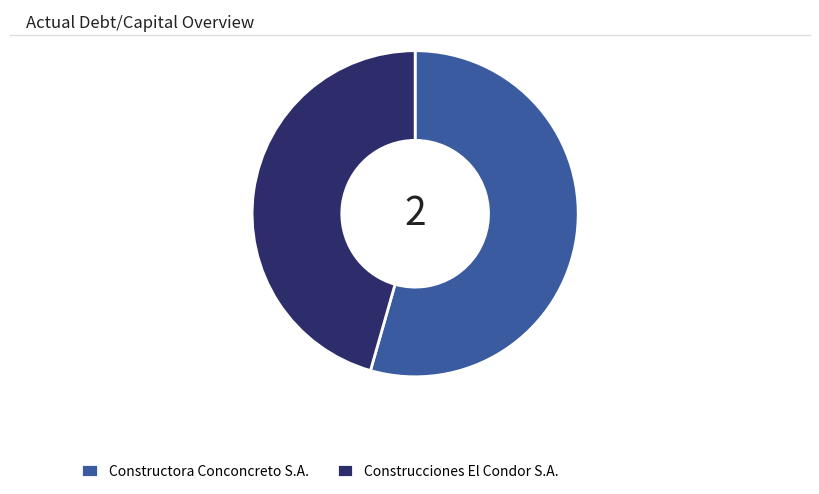

Which slice is the largest?

Constructora Conconcreto S.A.